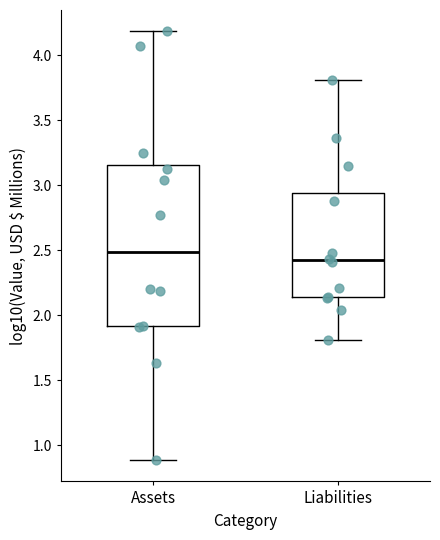

Which box has the lowest median line?

Liabilities